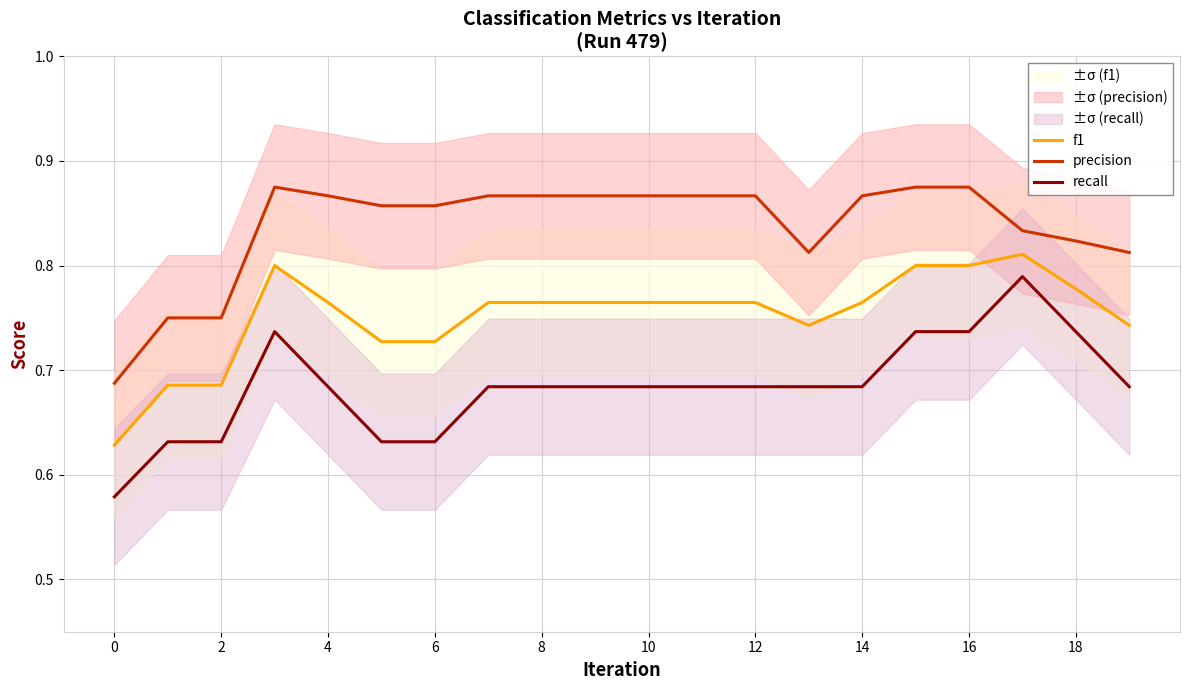

True or false: f1 has a value of 0.2 at 12.

False